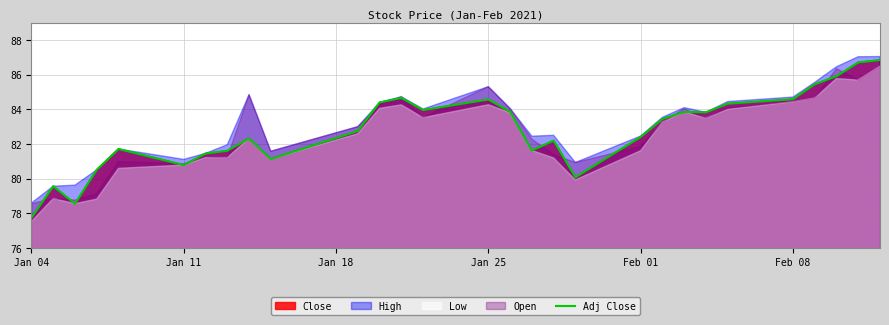

Which category has the lowest value across all series?

Jan 04